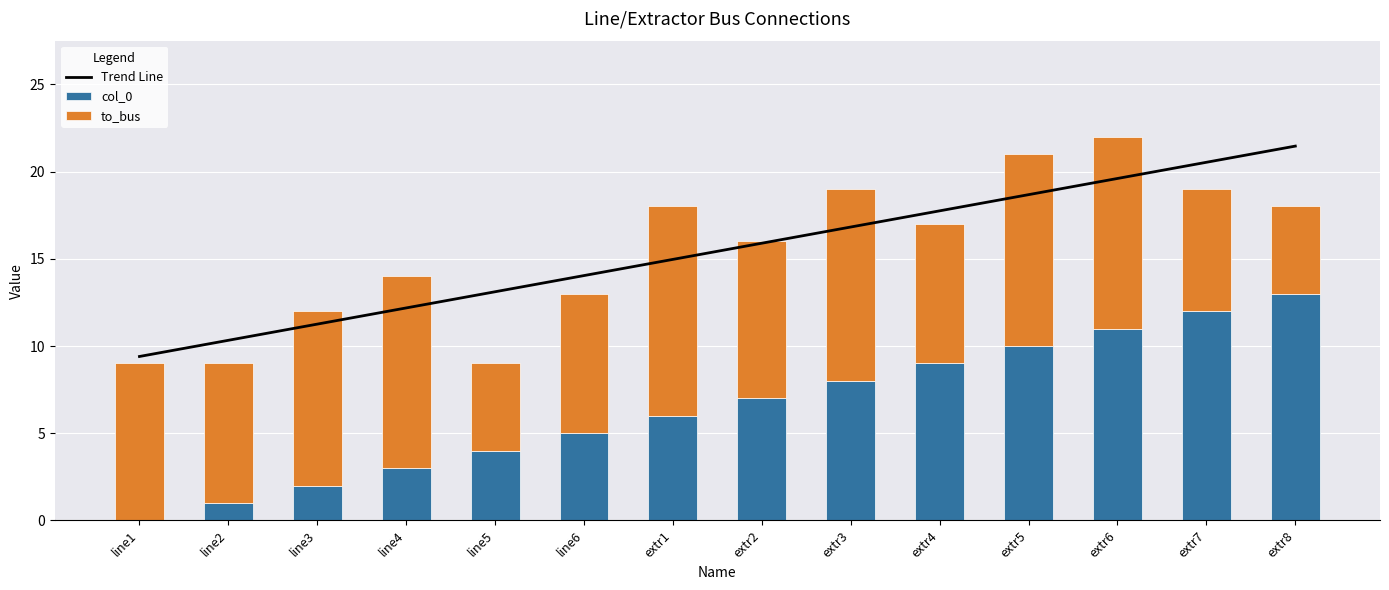

At which label is to_bus closest to 8?

line2